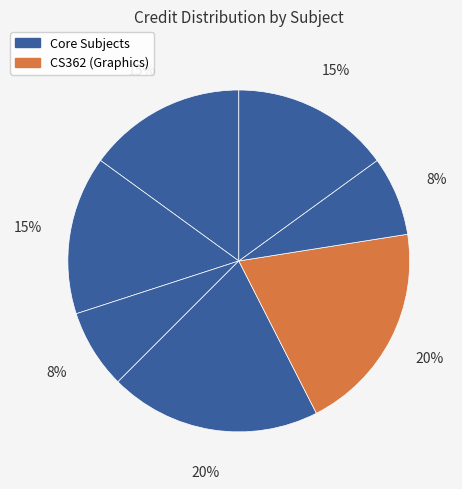

Count the number of slices in the pie.

7